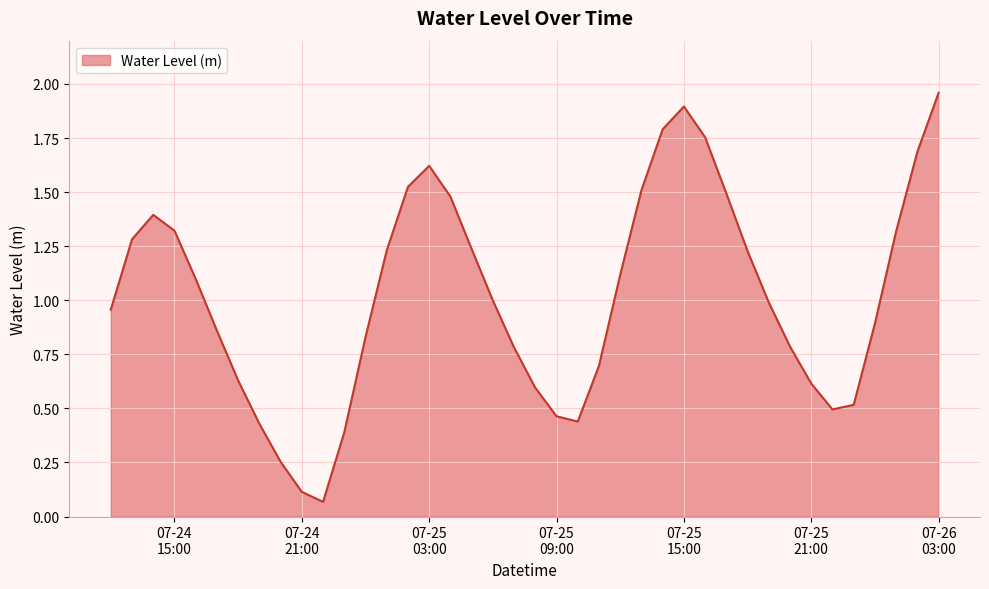

How many lines are shown in the chart?

1